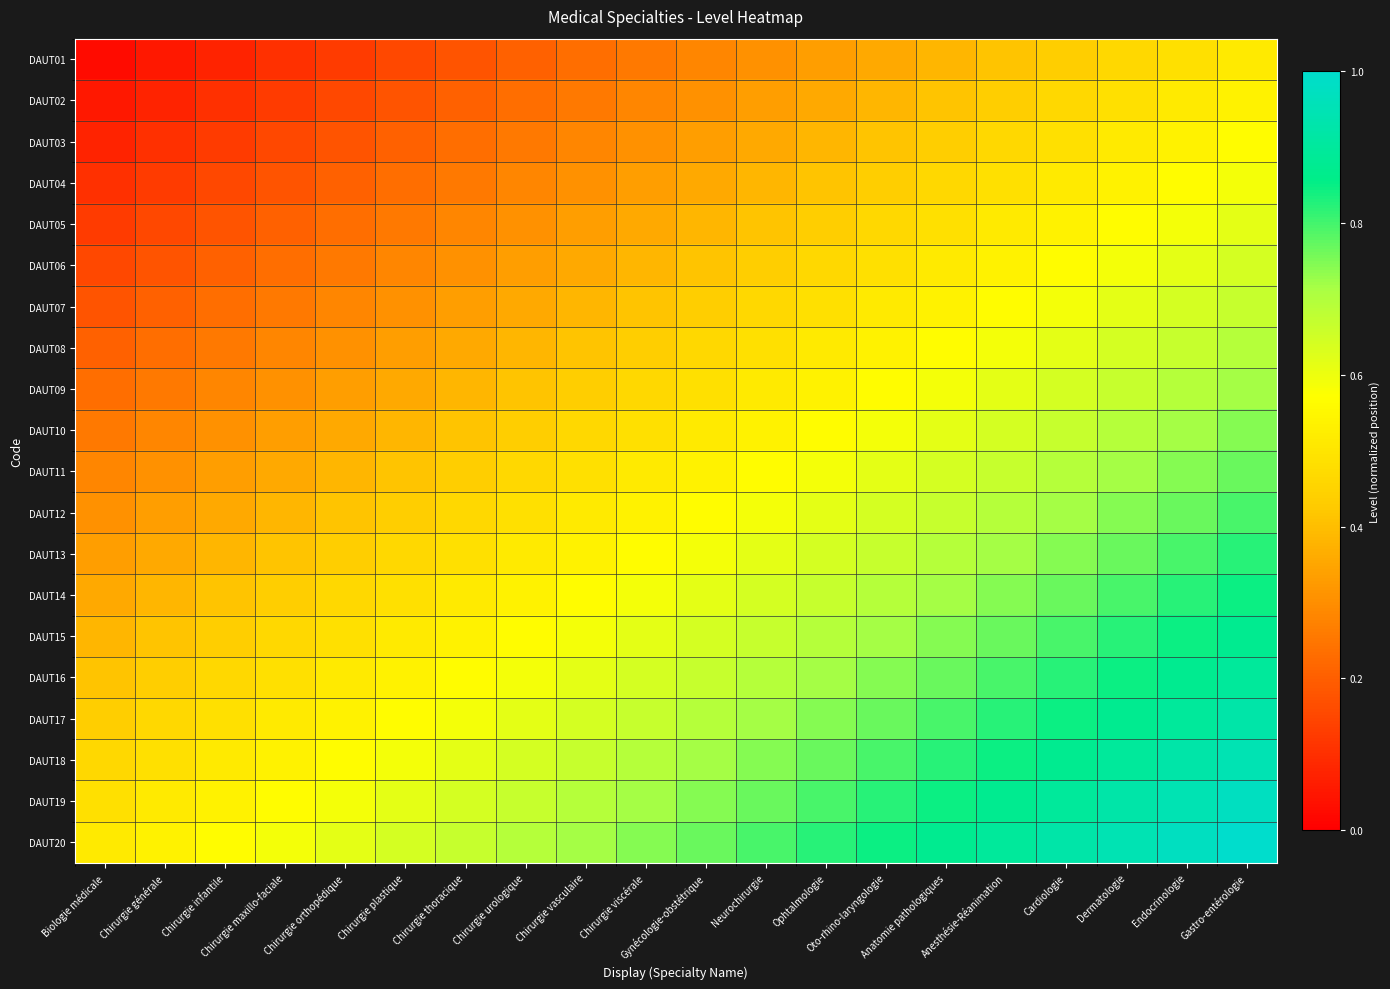

Reading right to left, transcribe all the data shown in this chart.

DAUT01: Gastro-entérologie=0.5	Endocrinologie=0.5	Dermatologie=0.5	Cardiologie=0.4	Anesthésie-Réanimation=0.4	Anatomie pathologiques=0.4	Oto-rhino-laryngologie=0.4	Ophtalmologie=0.3	Neurochirurgie=0.3	Gynécologie-obstétrique=0.3	Chirurgie viscérale=0.3	Chirurgie vasculaire=0.2	Chirurgie urologique=0.2	Chirurgie thoracique=0.2	Chirurgie plastique=0.2	Chirurgie orthopédique=0.1	Chirurgie maxillo-faciale=0.1	Chirurgie infantile=0.1	Chirurgie générale=0.1	Biologie médicale=0.0
DAUT02: Gastro-entérologie=0.5	Endocrinologie=0.5	Dermatologie=0.5	Cardiologie=0.5	Anesthésie-Réanimation=0.4	Anatomie pathologiques=0.4	Oto-rhino-laryngologie=0.4	Ophtalmologie=0.4	Neurochirurgie=0.3	Gynécologie-obstétrique=0.3	Chirurgie viscérale=0.3	Chirurgie vasculaire=0.3	Chirurgie urologique=0.2	Chirurgie thoracique=0.2	Chirurgie plastique=0.2	Chirurgie orthopédique=0.2	Chirurgie maxillo-faciale=0.1	Chirurgie infantile=0.1	Chirurgie générale=0.1	Biologie médicale=0.1
DAUT03: Gastro-entérologie=0.6	Endocrinologie=0.5	Dermatologie=0.5	Cardiologie=0.5	Anesthésie-Réanimation=0.5	Anatomie pathologiques=0.4	Oto-rhino-laryngologie=0.4	Ophtalmologie=0.4	Neurochirurgie=0.4	Gynécologie-obstétrique=0.3	Chirurgie viscérale=0.3	Chirurgie vasculaire=0.3	Chirurgie urologique=0.3	Chirurgie thoracique=0.2	Chirurgie plastique=0.2	Chirurgie orthopédique=0.2	Chirurgie maxillo-faciale=0.2	Chirurgie infantile=0.1	Chirurgie générale=0.1	Biologie médicale=0.1
DAUT04: Gastro-entérologie=0.6	Endocrinologie=0.6	Dermatologie=0.5	Cardiologie=0.5	Anesthésie-Réanimation=0.5	Anatomie pathologiques=0.5	Oto-rhino-laryngologie=0.4	Ophtalmologie=0.4	Neurochirurgie=0.4	Gynécologie-obstétrique=0.4	Chirurgie viscérale=0.3	Chirurgie vasculaire=0.3	Chirurgie urologique=0.3	Chirurgie thoracique=0.3	Chirurgie plastique=0.2	Chirurgie orthopédique=0.2	Chirurgie maxillo-faciale=0.2	Chirurgie infantile=0.2	Chirurgie générale=0.1	Biologie médicale=0.1
DAUT05: Gastro-entérologie=0.6	Endocrinologie=0.6	Dermatologie=0.6	Cardiologie=0.5	Anesthésie-Réanimation=0.5	Anatomie pathologiques=0.5	Oto-rhino-laryngologie=0.5	Ophtalmologie=0.4	Neurochirurgie=0.4	Gynécologie-obstétrique=0.4	Chirurgie viscérale=0.4	Chirurgie vasculaire=0.3	Chirurgie urologique=0.3	Chirurgie thoracique=0.3	Chirurgie plastique=0.3	Chirurgie orthopédique=0.2	Chirurgie maxillo-faciale=0.2	Chirurgie infantile=0.2	Chirurgie générale=0.2	Biologie médicale=0.1
DAUT06: Gastro-entérologie=0.6	Endocrinologie=0.6	Dermatologie=0.6	Cardiologie=0.6	Anesthésie-Réanimation=0.5	Anatomie pathologiques=0.5	Oto-rhino-laryngologie=0.5	Ophtalmologie=0.5	Neurochirurgie=0.4	Gynécologie-obstétrique=0.4	Chirurgie viscérale=0.4	Chirurgie vasculaire=0.4	Chirurgie urologique=0.3	Chirurgie thoracique=0.3	Chirurgie plastique=0.3	Chirurgie orthopédique=0.3	Chirurgie maxillo-faciale=0.2	Chirurgie infantile=0.2	Chirurgie générale=0.2	Biologie médicale=0.2
DAUT07: Gastro-entérologie=0.7	Endocrinologie=0.6	Dermatologie=0.6	Cardiologie=0.6	Anesthésie-Réanimation=0.6	Anatomie pathologiques=0.5	Oto-rhino-laryngologie=0.5	Ophtalmologie=0.5	Neurochirurgie=0.5	Gynécologie-obstétrique=0.4	Chirurgie viscérale=0.4	Chirurgie vasculaire=0.4	Chirurgie urologique=0.4	Chirurgie thoracique=0.3	Chirurgie plastique=0.3	Chirurgie orthopédique=0.3	Chirurgie maxillo-faciale=0.3	Chirurgie infantile=0.2	Chirurgie générale=0.2	Biologie médicale=0.2
DAUT08: Gastro-entérologie=0.7	Endocrinologie=0.7	Dermatologie=0.6	Cardiologie=0.6	Anesthésie-Réanimation=0.6	Anatomie pathologiques=0.6	Oto-rhino-laryngologie=0.5	Ophtalmologie=0.5	Neurochirurgie=0.5	Gynécologie-obstétrique=0.5	Chirurgie viscérale=0.4	Chirurgie vasculaire=0.4	Chirurgie urologique=0.4	Chirurgie thoracique=0.4	Chirurgie plastique=0.3	Chirurgie orthopédique=0.3	Chirurgie maxillo-faciale=0.3	Chirurgie infantile=0.3	Chirurgie générale=0.2	Biologie médicale=0.2
DAUT09: Gastro-entérologie=0.7	Endocrinologie=0.7	Dermatologie=0.7	Cardiologie=0.6	Anesthésie-Réanimation=0.6	Anatomie pathologiques=0.6	Oto-rhino-laryngologie=0.6	Ophtalmologie=0.5	Neurochirurgie=0.5	Gynécologie-obstétrique=0.5	Chirurgie viscérale=0.5	Chirurgie vasculaire=0.4	Chirurgie urologique=0.4	Chirurgie thoracique=0.4	Chirurgie plastique=0.4	Chirurgie orthopédique=0.3	Chirurgie maxillo-faciale=0.3	Chirurgie infantile=0.3	Chirurgie générale=0.3	Biologie médicale=0.2
DAUT10: Gastro-entérologie=0.7	Endocrinologie=0.7	Dermatologie=0.7	Cardiologie=0.7	Anesthésie-Réanimation=0.6	Anatomie pathologiques=0.6	Oto-rhino-laryngologie=0.6	Ophtalmologie=0.6	Neurochirurgie=0.5	Gynécologie-obstétrique=0.5	Chirurgie viscérale=0.5	Chirurgie vasculaire=0.5	Chirurgie urologique=0.4	Chirurgie thoracique=0.4	Chirurgie plastique=0.4	Chirurgie orthopédique=0.4	Chirurgie maxillo-faciale=0.3	Chirurgie infantile=0.3	Chirurgie générale=0.3	Biologie médicale=0.3
DAUT11: Gastro-entérologie=0.8	Endocrinologie=0.7	Dermatologie=0.7	Cardiologie=0.7	Anesthésie-Réanimation=0.7	Anatomie pathologiques=0.6	Oto-rhino-laryngologie=0.6	Ophtalmologie=0.6	Neurochirurgie=0.6	Gynécologie-obstétrique=0.5	Chirurgie viscérale=0.5	Chirurgie vasculaire=0.5	Chirurgie urologique=0.5	Chirurgie thoracique=0.4	Chirurgie plastique=0.4	Chirurgie orthopédique=0.4	Chirurgie maxillo-faciale=0.4	Chirurgie infantile=0.3	Chirurgie générale=0.3	Biologie médicale=0.3
DAUT12: Gastro-entérologie=0.8	Endocrinologie=0.8	Dermatologie=0.7	Cardiologie=0.7	Anesthésie-Réanimation=0.7	Anatomie pathologiques=0.7	Oto-rhino-laryngologie=0.6	Ophtalmologie=0.6	Neurochirurgie=0.6	Gynécologie-obstétrique=0.6	Chirurgie viscérale=0.5	Chirurgie vasculaire=0.5	Chirurgie urologique=0.5	Chirurgie thoracique=0.5	Chirurgie plastique=0.4	Chirurgie orthopédique=0.4	Chirurgie maxillo-faciale=0.4	Chirurgie infantile=0.4	Chirurgie générale=0.3	Biologie médicale=0.3
DAUT13: Gastro-entérologie=0.8	Endocrinologie=0.8	Dermatologie=0.8	Cardiologie=0.7	Anesthésie-Réanimation=0.7	Anatomie pathologiques=0.7	Oto-rhino-laryngologie=0.7	Ophtalmologie=0.6	Neurochirurgie=0.6	Gynécologie-obstétrique=0.6	Chirurgie viscérale=0.6	Chirurgie vasculaire=0.5	Chirurgie urologique=0.5	Chirurgie thoracique=0.5	Chirurgie plastique=0.5	Chirurgie orthopédique=0.4	Chirurgie maxillo-faciale=0.4	Chirurgie infantile=0.4	Chirurgie générale=0.4	Biologie médicale=0.3
DAUT14: Gastro-entérologie=0.8	Endocrinologie=0.8	Dermatologie=0.8	Cardiologie=0.8	Anesthésie-Réanimation=0.7	Anatomie pathologiques=0.7	Oto-rhino-laryngologie=0.7	Ophtalmologie=0.7	Neurochirurgie=0.6	Gynécologie-obstétrique=0.6	Chirurgie viscérale=0.6	Chirurgie vasculaire=0.6	Chirurgie urologique=0.5	Chirurgie thoracique=0.5	Chirurgie plastique=0.5	Chirurgie orthopédique=0.5	Chirurgie maxillo-faciale=0.4	Chirurgie infantile=0.4	Chirurgie générale=0.4	Biologie médicale=0.4
DAUT15: Gastro-entérologie=0.9	Endocrinologie=0.8	Dermatologie=0.8	Cardiologie=0.8	Anesthésie-Réanimation=0.8	Anatomie pathologiques=0.7	Oto-rhino-laryngologie=0.7	Ophtalmologie=0.7	Neurochirurgie=0.7	Gynécologie-obstétrique=0.6	Chirurgie viscérale=0.6	Chirurgie vasculaire=0.6	Chirurgie urologique=0.6	Chirurgie thoracique=0.5	Chirurgie plastique=0.5	Chirurgie orthopédique=0.5	Chirurgie maxillo-faciale=0.5	Chirurgie infantile=0.4	Chirurgie générale=0.4	Biologie médicale=0.4
DAUT16: Gastro-entérologie=0.9	Endocrinologie=0.9	Dermatologie=0.8	Cardiologie=0.8	Anesthésie-Réanimation=0.8	Anatomie pathologiques=0.8	Oto-rhino-laryngologie=0.7	Ophtalmologie=0.7	Neurochirurgie=0.7	Gynécologie-obstétrique=0.7	Chirurgie viscérale=0.6	Chirurgie vasculaire=0.6	Chirurgie urologique=0.6	Chirurgie thoracique=0.6	Chirurgie plastique=0.5	Chirurgie orthopédique=0.5	Chirurgie maxillo-faciale=0.5	Chirurgie infantile=0.5	Chirurgie générale=0.4	Biologie médicale=0.4
DAUT17: Gastro-entérologie=0.9	Endocrinologie=0.9	Dermatologie=0.9	Cardiologie=0.8	Anesthésie-Réanimation=0.8	Anatomie pathologiques=0.8	Oto-rhino-laryngologie=0.8	Ophtalmologie=0.7	Neurochirurgie=0.7	Gynécologie-obstétrique=0.7	Chirurgie viscérale=0.7	Chirurgie vasculaire=0.6	Chirurgie urologique=0.6	Chirurgie thoracique=0.6	Chirurgie plastique=0.6	Chirurgie orthopédique=0.5	Chirurgie maxillo-faciale=0.5	Chirurgie infantile=0.5	Chirurgie générale=0.5	Biologie médicale=0.4
DAUT18: Gastro-entérologie=0.9	Endocrinologie=0.9	Dermatologie=0.9	Cardiologie=0.9	Anesthésie-Réanimation=0.8	Anatomie pathologiques=0.8	Oto-rhino-laryngologie=0.8	Ophtalmologie=0.8	Neurochirurgie=0.7	Gynécologie-obstétrique=0.7	Chirurgie viscérale=0.7	Chirurgie vasculaire=0.7	Chirurgie urologique=0.6	Chirurgie thoracique=0.6	Chirurgie plastique=0.6	Chirurgie orthopédique=0.6	Chirurgie maxillo-faciale=0.5	Chirurgie infantile=0.5	Chirurgie générale=0.5	Biologie médicale=0.5
DAUT19: Gastro-entérologie=1.0	Endocrinologie=0.9	Dermatologie=0.9	Cardiologie=0.9	Anesthésie-Réanimation=0.9	Anatomie pathologiques=0.8	Oto-rhino-laryngologie=0.8	Ophtalmologie=0.8	Neurochirurgie=0.8	Gynécologie-obstétrique=0.7	Chirurgie viscérale=0.7	Chirurgie vasculaire=0.7	Chirurgie urologique=0.7	Chirurgie thoracique=0.6	Chirurgie plastique=0.6	Chirurgie orthopédique=0.6	Chirurgie maxillo-faciale=0.6	Chirurgie infantile=0.5	Chirurgie générale=0.5	Biologie médicale=0.5
DAUT20: Gastro-entérologie=1.0	Endocrinologie=1.0	Dermatologie=0.9	Cardiologie=0.9	Anesthésie-Réanimation=0.9	Anatomie pathologiques=0.9	Oto-rhino-laryngologie=0.8	Ophtalmologie=0.8	Neurochirurgie=0.8	Gynécologie-obstétrique=0.8	Chirurgie viscérale=0.7	Chirurgie vasculaire=0.7	Chirurgie urologique=0.7	Chirurgie thoracique=0.7	Chirurgie plastique=0.6	Chirurgie orthopédique=0.6	Chirurgie maxillo-faciale=0.6	Chirurgie infantile=0.6	Chirurgie générale=0.5	Biologie médicale=0.5